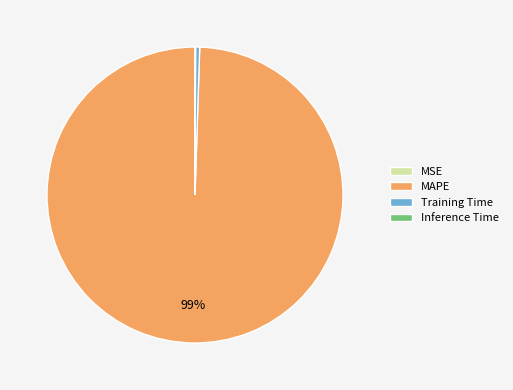

Which slice is the largest?

MAPE